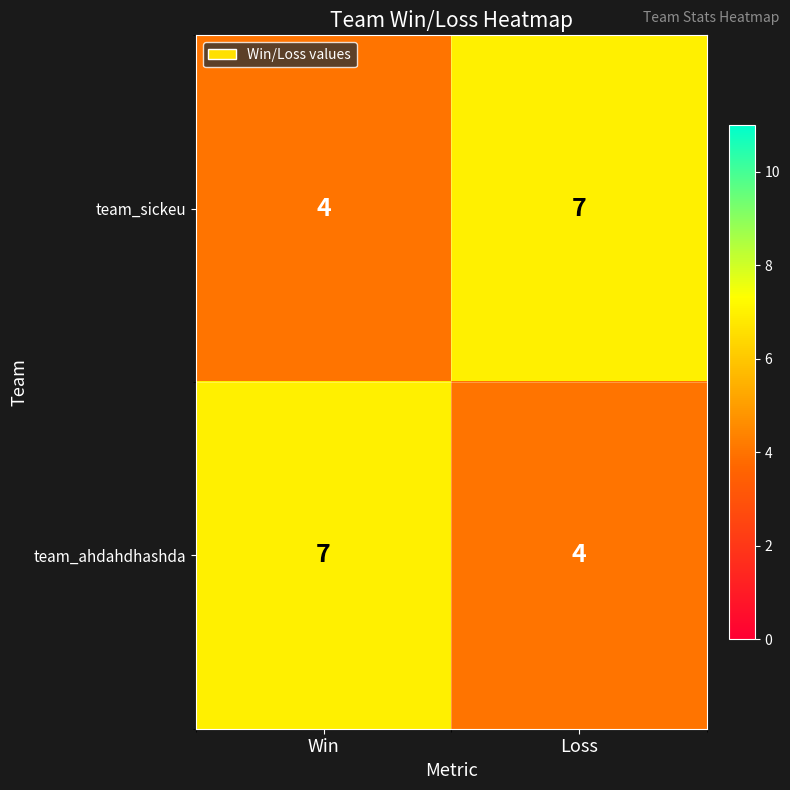

True or false: team_ahdahdhashda has a value of 7 at Loss.

False